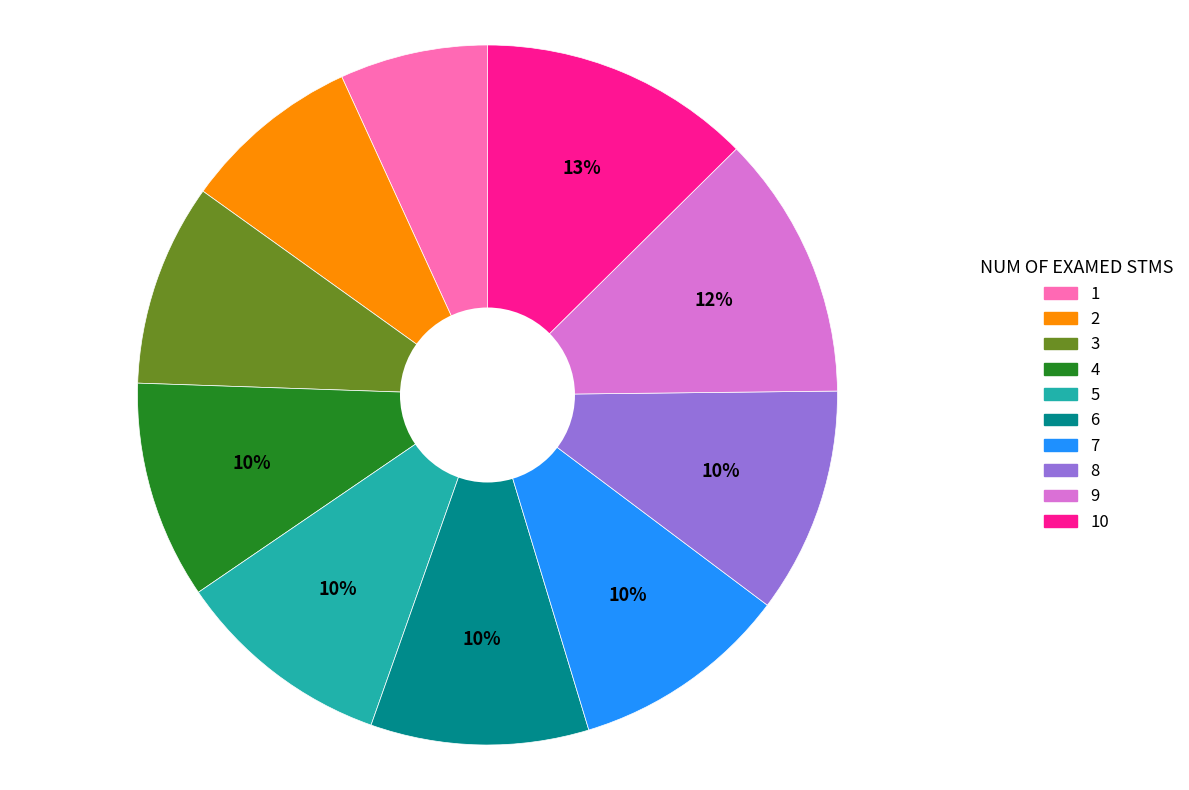

To the nearest percent, what is the difference between the largest and smallest slice percentages?

6%